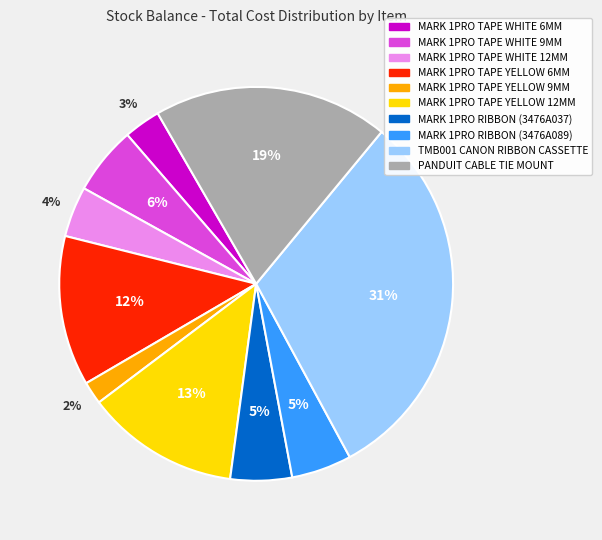

How many slices are in this pie chart?

10